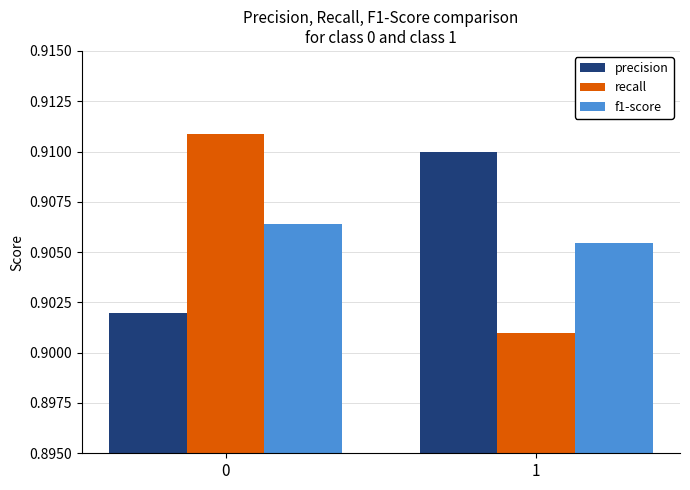

How many bars are there in each group?

3